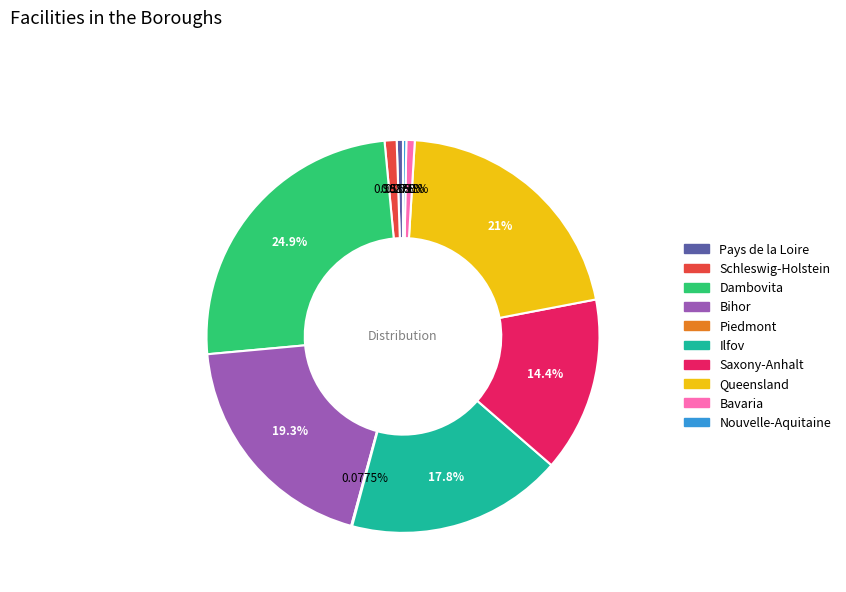

Which category has the biggest portion of the pie?

Dambovita